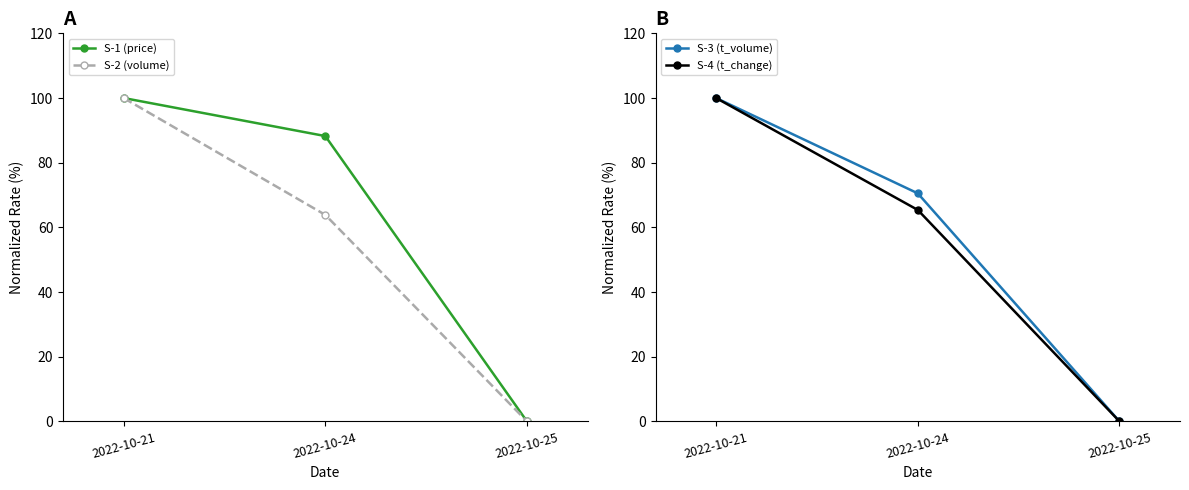

Reading right to left, transcribe all the data shown in this chart.

S-1 (price): 0.0	88.2	100.0
S-2 (volume): 0.0	63.9	100.0
S-3 (t_volume): 0.0	70.5	100.0
S-4 (t_change): 0.0	65.4	100.0